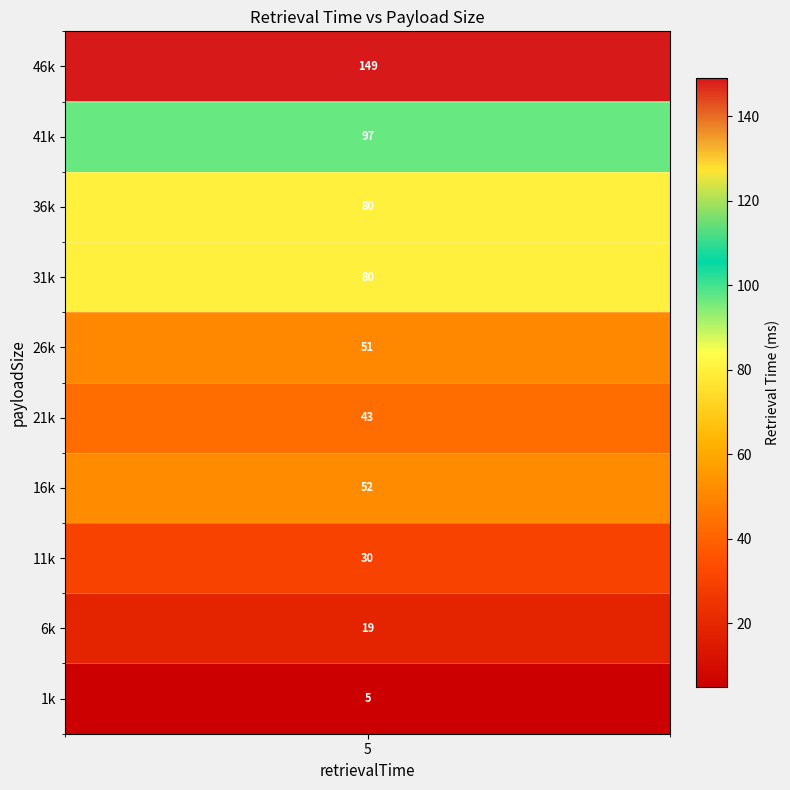

What is the greatest value displayed?

149